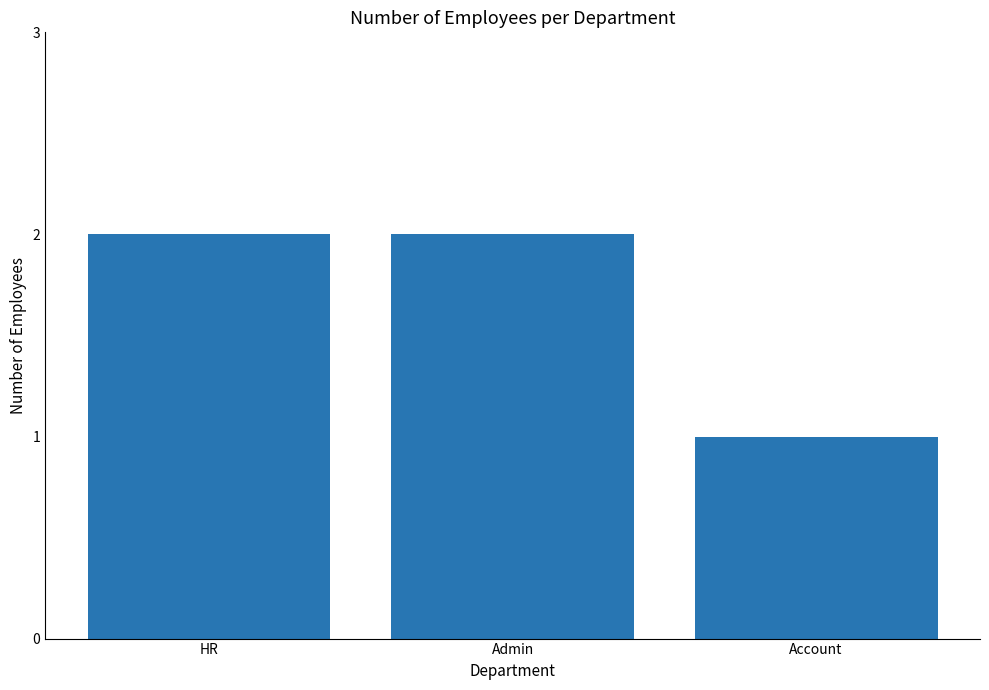

Reading left to right, extract all data points from this chart.

2	2	1